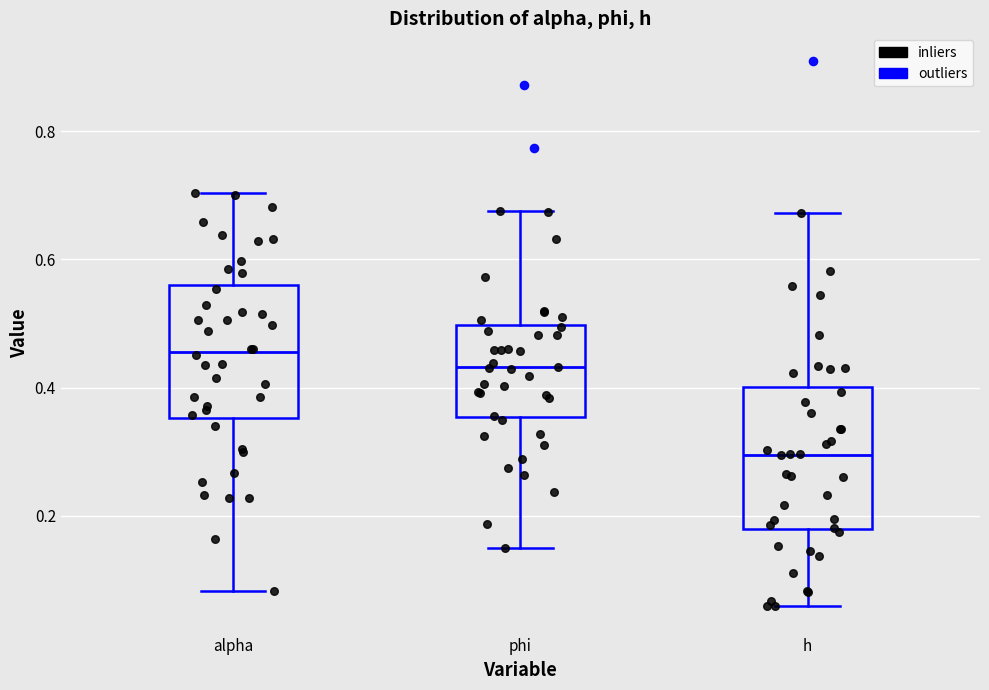

Where does the upper whisker of the box for alpha end on the y-axis? The values are not printed on the chart, so give them approximately, as read against the axis.

0.70